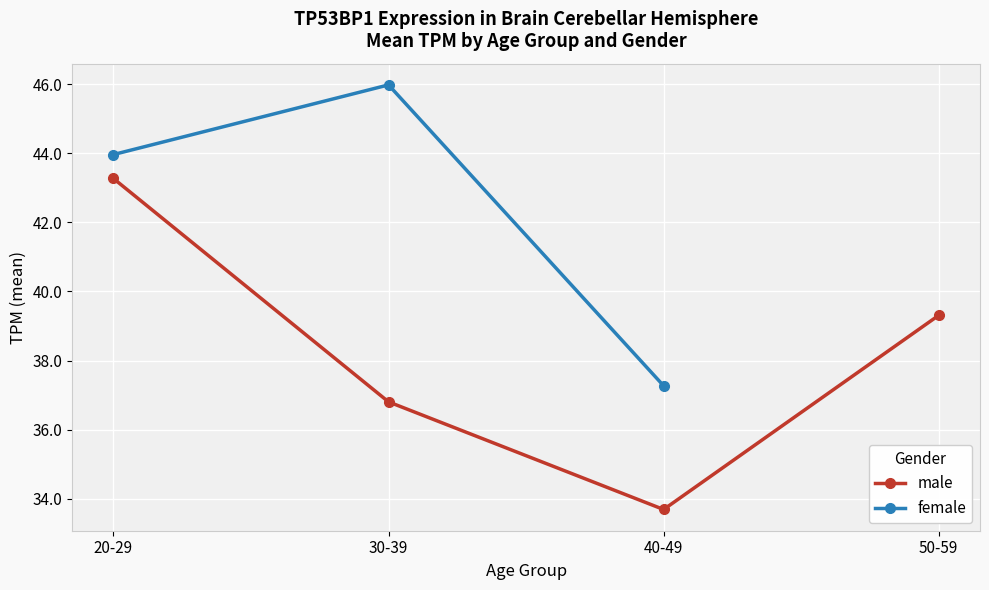

Which label corresponds to the smallest value in the chart?

40-49